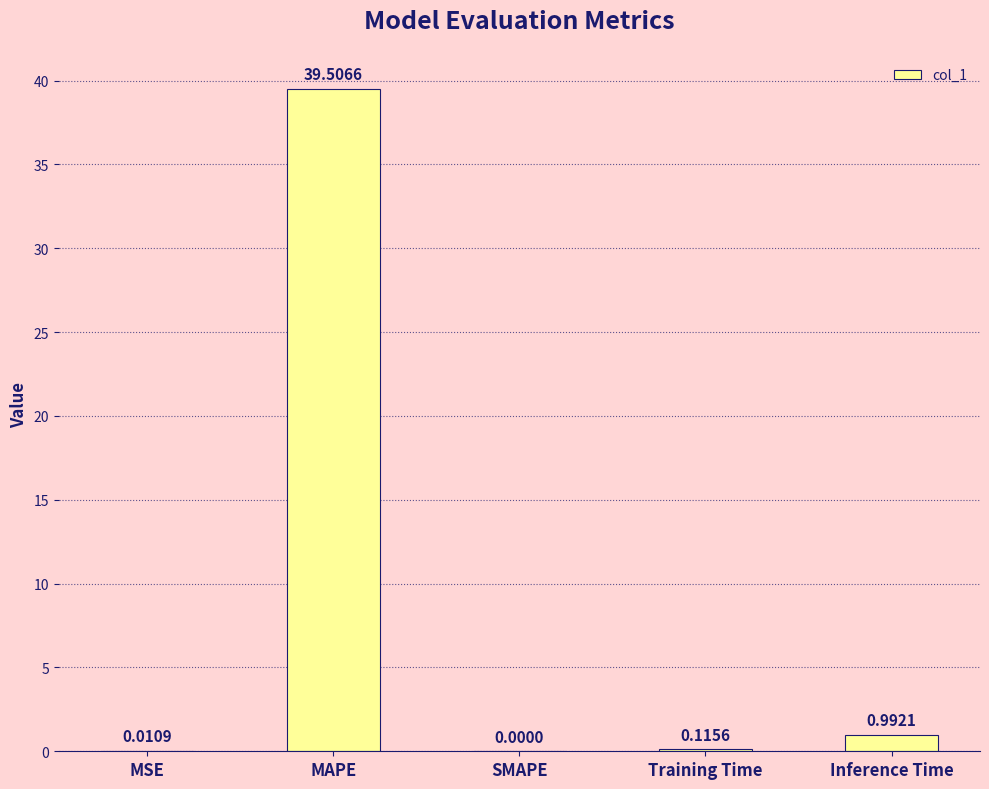

How many categories are shown in the chart?

5